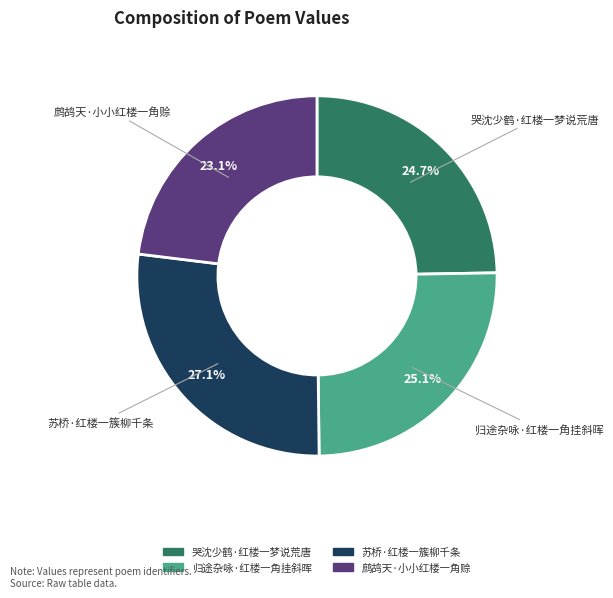

Which has a higher value, 苏桥·红楼一簇柳千条 or 哭沈少鹤·红楼一梦说荒唐?

苏桥·红楼一簇柳千条